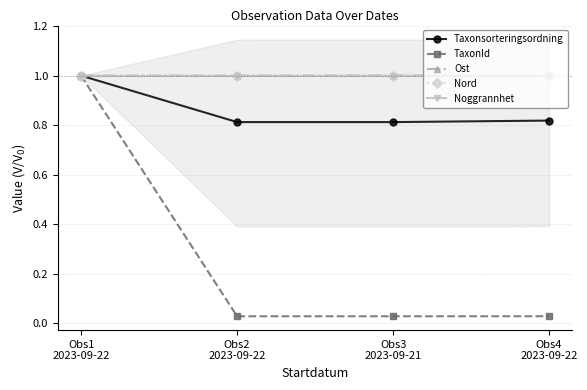

Reading left to right, transcribe all the data shown in this chart.

Taxonsorteringsordning: 1.0	0.8	0.8	0.8
TaxonId: 1.0	0.0	0.0	0.0
Ost: 1.0	1.0	1.0	1.0
Nord: 1.0	1.0	1.0	1.0
Noggrannhet: 1.0	1.0	1.0	1.0